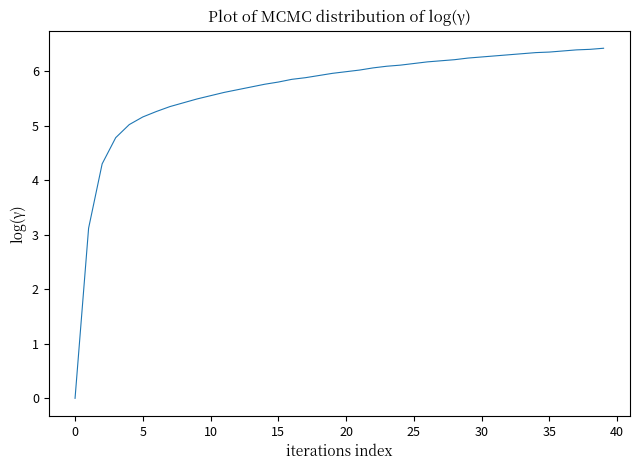

What is the maximum value shown in the chart?

6.4